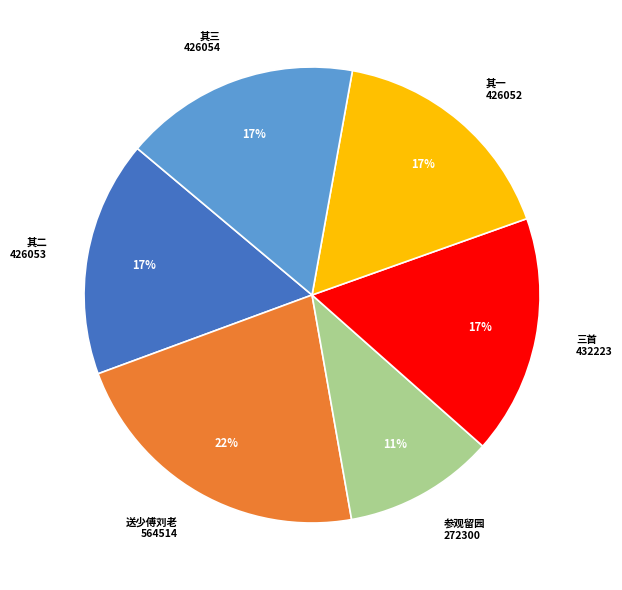

Which slice is the smallest?

参观留园 272300